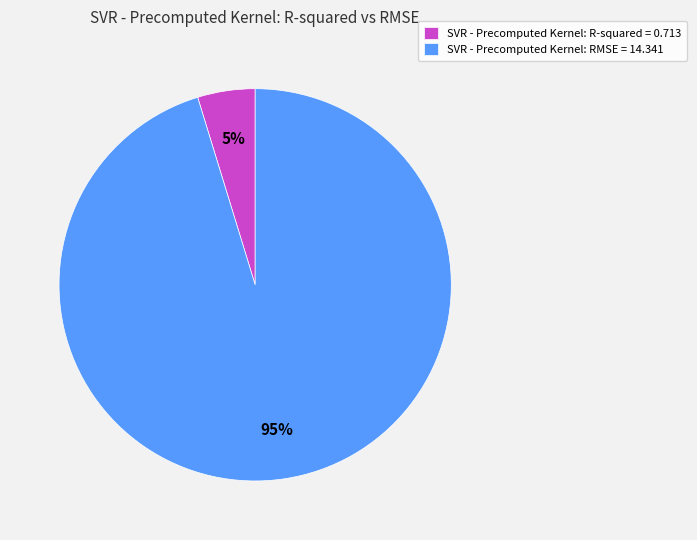

What is the smallest slice in the pie chart?

SVR - Precomputed Kernel: R-squared = 0.713